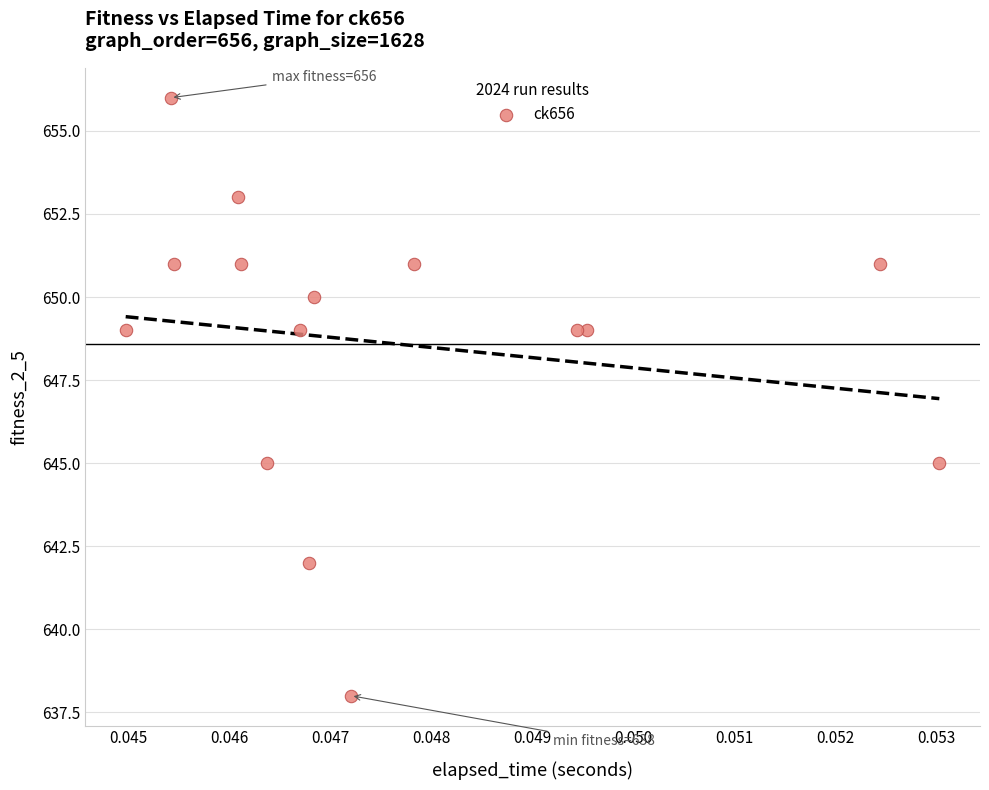

What is the range of Y values (max minus min)?

18